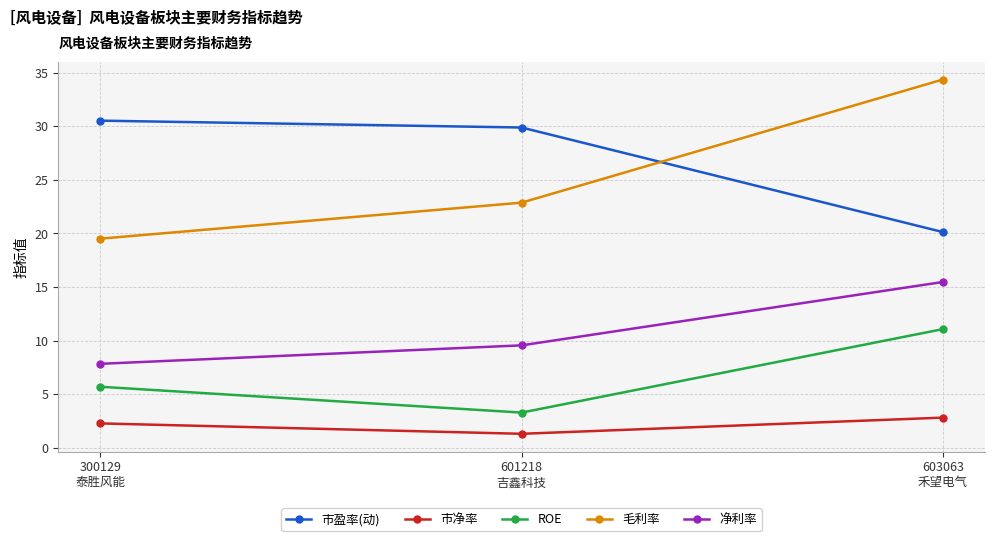

Reading left to right, extract all data points from this chart.

市盈率(动): 300129
泰胜风能=30.5	601218
吉鑫科技=29.9	603063
禾望电气=20.1
市净率: 300129
泰胜风能=2.3	601218
吉鑫科技=1.3	603063
禾望电气=2.8
ROE: 300129
泰胜风能=5.7	601218
吉鑫科技=3.3	603063
禾望电气=11.1
毛利率: 300129
泰胜风能=19.5	601218
吉鑫科技=22.9	603063
禾望电气=34.4
净利率: 300129
泰胜风能=7.8	601218
吉鑫科技=9.6	603063
禾望电气=15.5